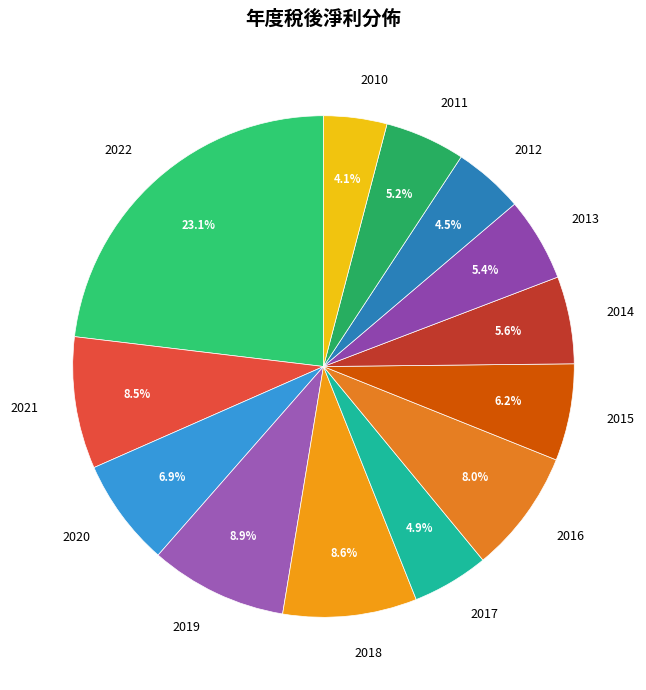

Is there a majority slice in this chart?

No